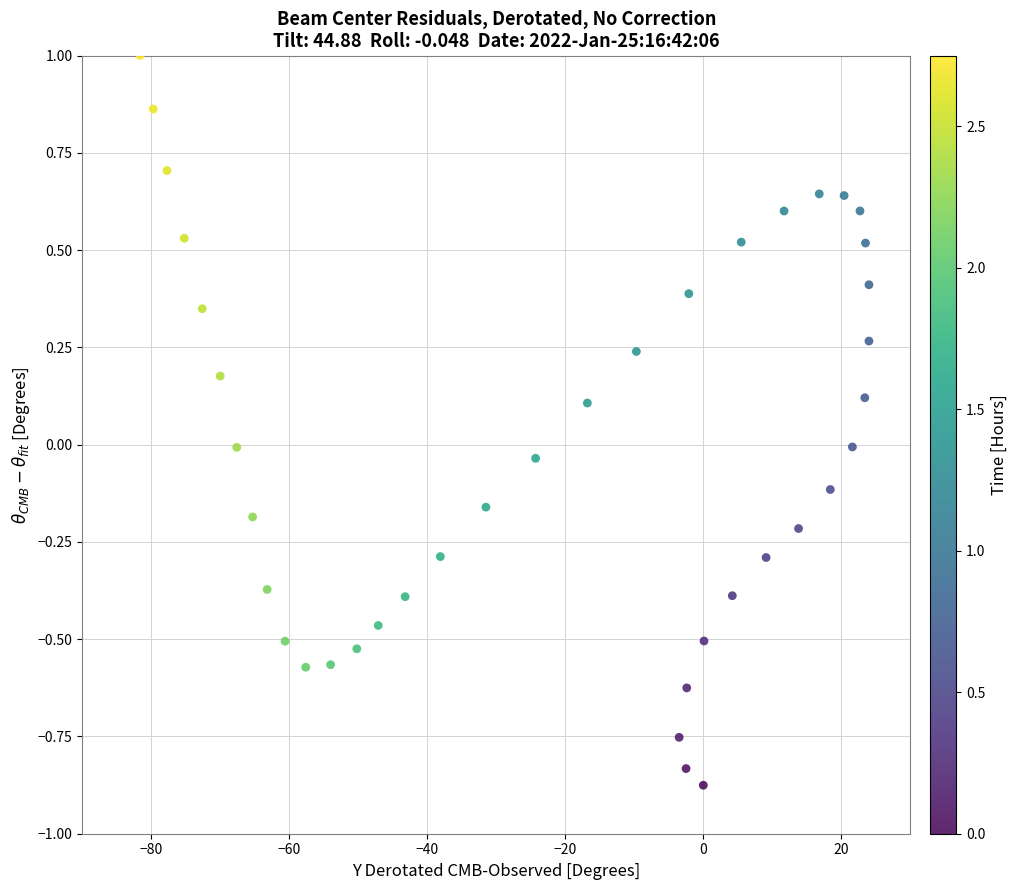

What is the range of Y values (max minus min)?

1.9